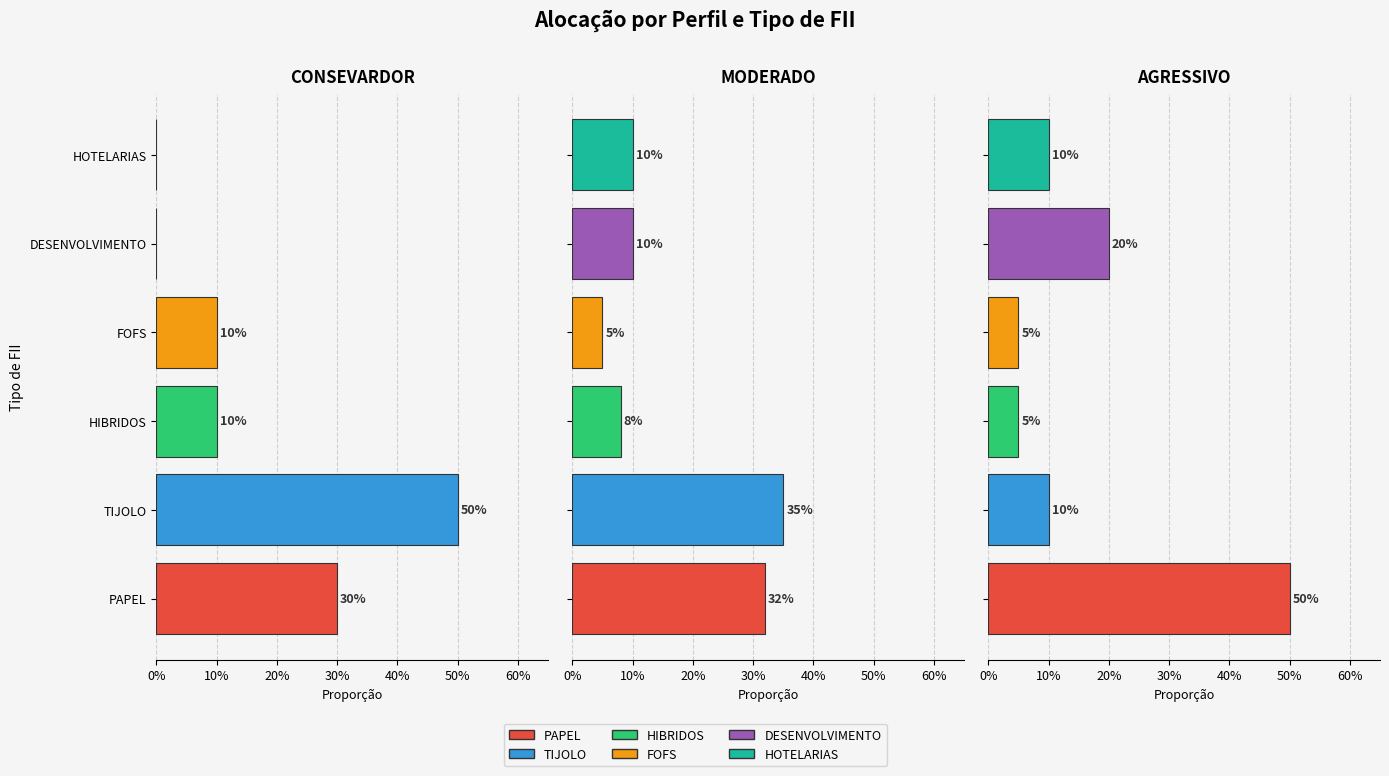

Reading right to left, what are all the values shown in this chart?

PAPEL: 0.5	0.3	0.3
TIJOLO: 0.1	0.3	0.5
HIBRIDOS: 0.1	0.1	0.1
FOFS: 0.1	0.1	0.1
DESENVOLVIMENTO: 0.2	0.1	0.0
HOTELARIAS: 0.1	0.1	0.0